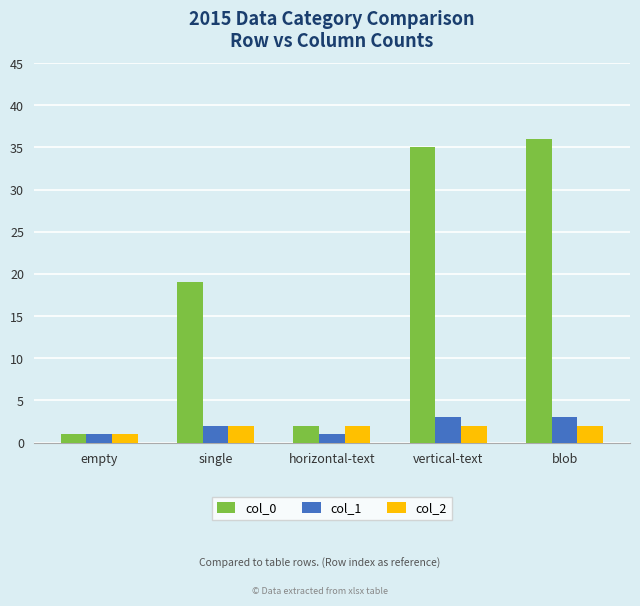

Count the number of categories in the chart.

5